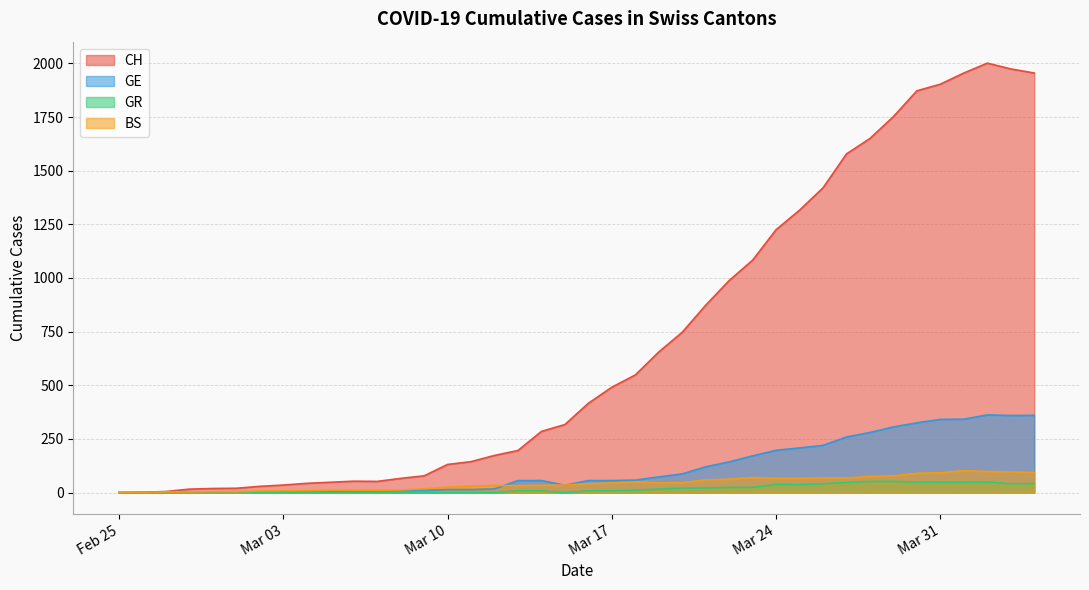

Which series has the largest range (max minus min)?

CH